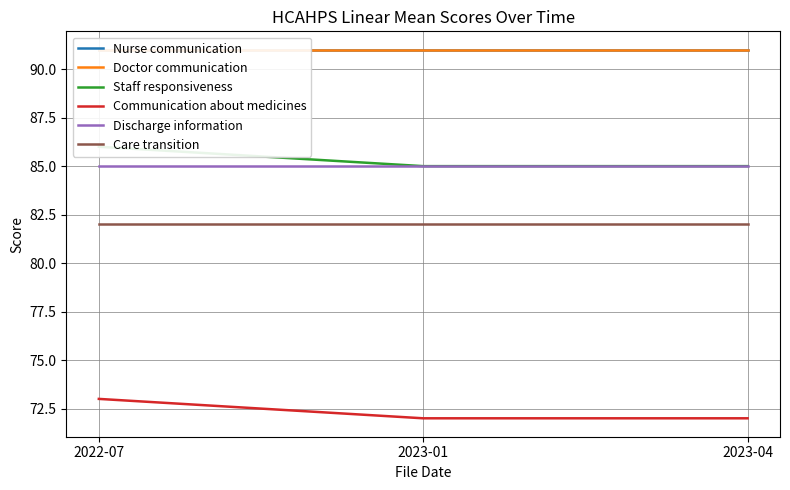

How many Communication about medicines values are between 72 and 73?

3